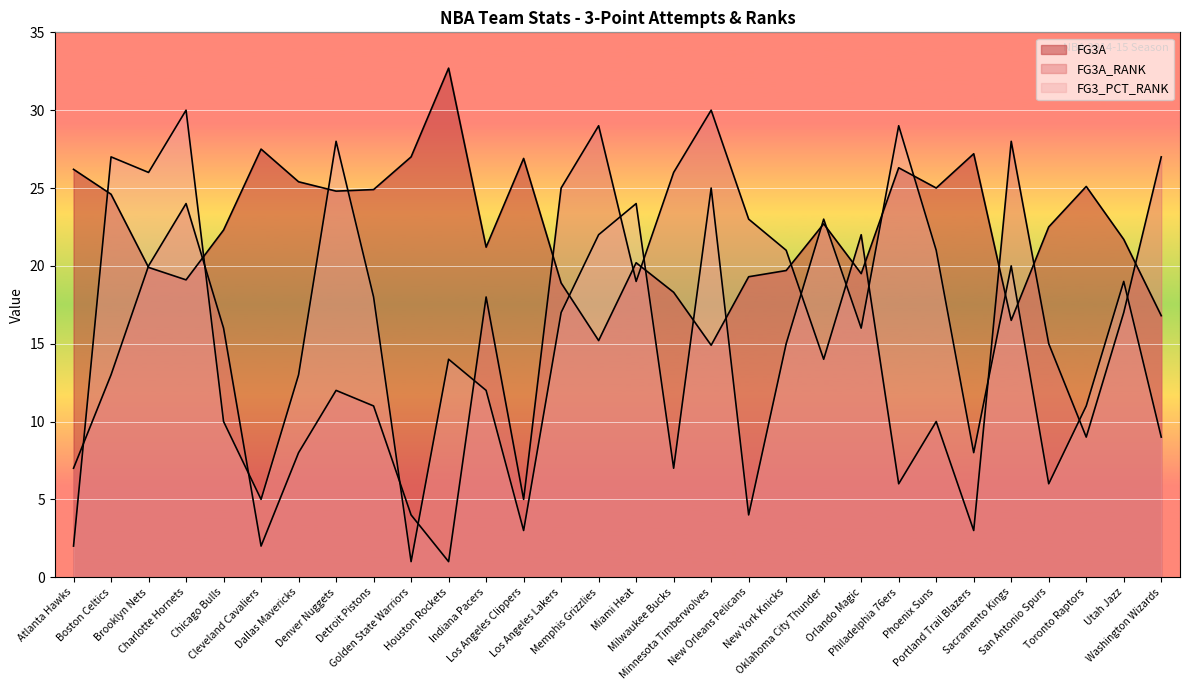

At which category does the chart reach its minimum across all series?

Houston Rockets